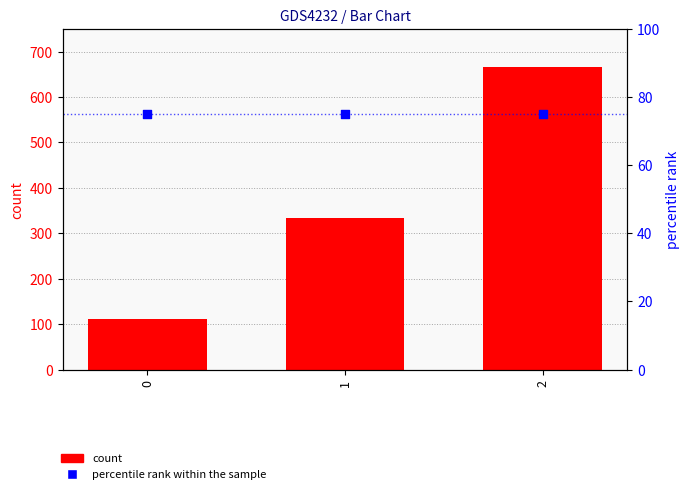

At how many categories does at least one series exceed 193?

2